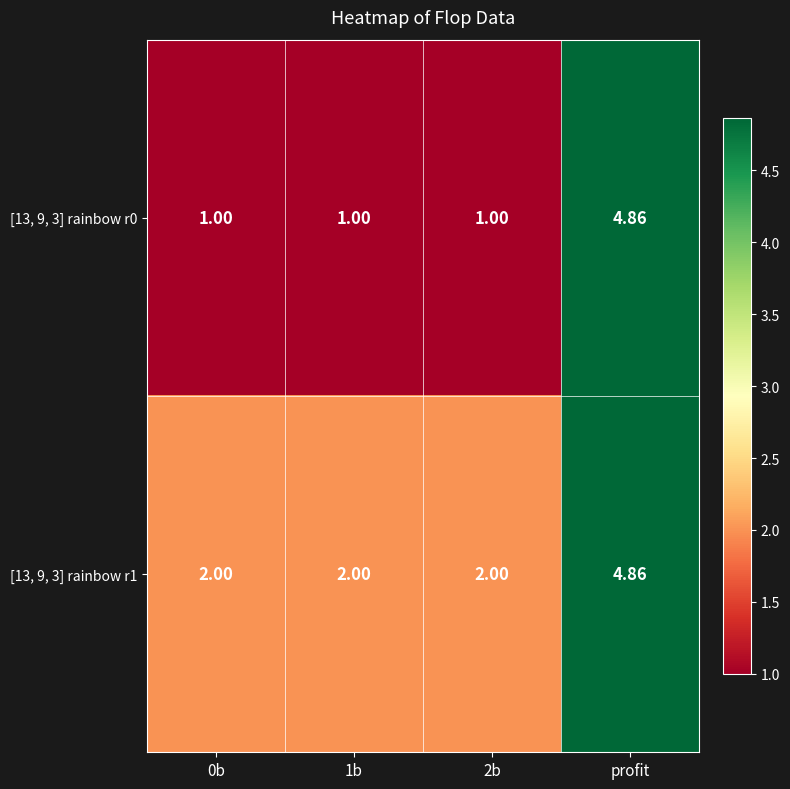

At which category is the sum across all series the highest?

profit